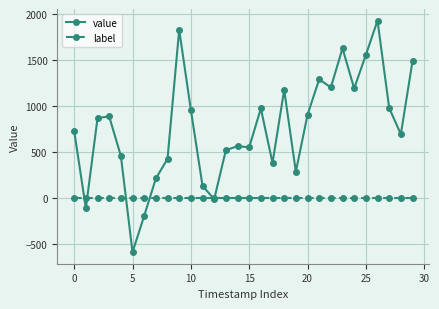

How many data points in value are above 871?

15